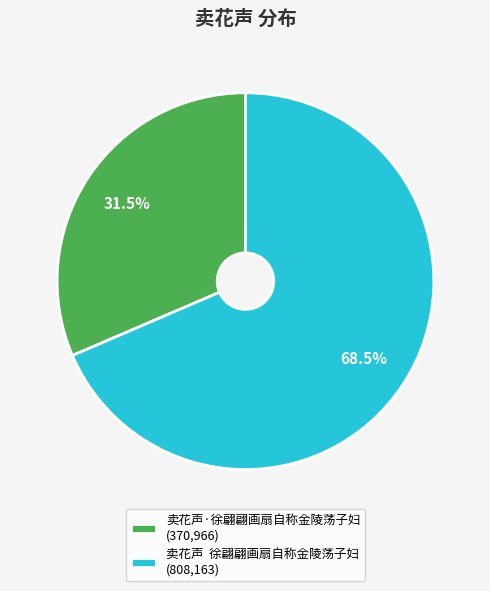

Approximately how many times larger is the value at 卖花声 徐翩翩画扇自称金陵荡子妇 (808,163) compared to 卖花声·徐翩翩画扇自称金陵荡子妇 (370,966)?

2.2